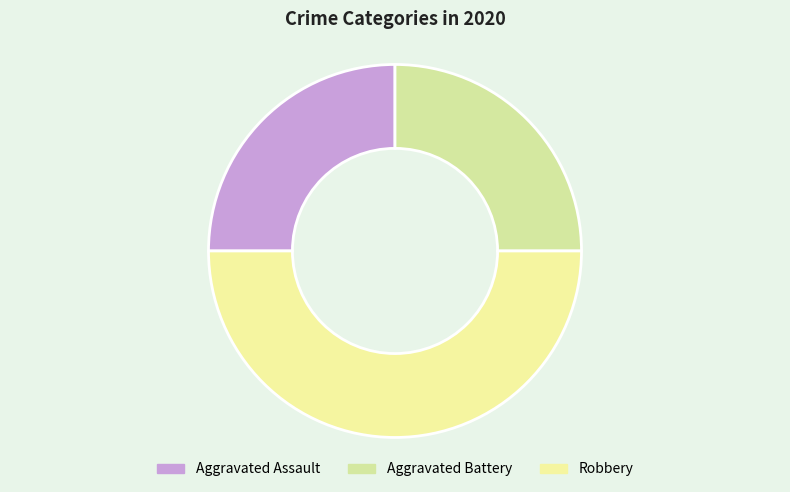

Does any single category account for the majority?

No